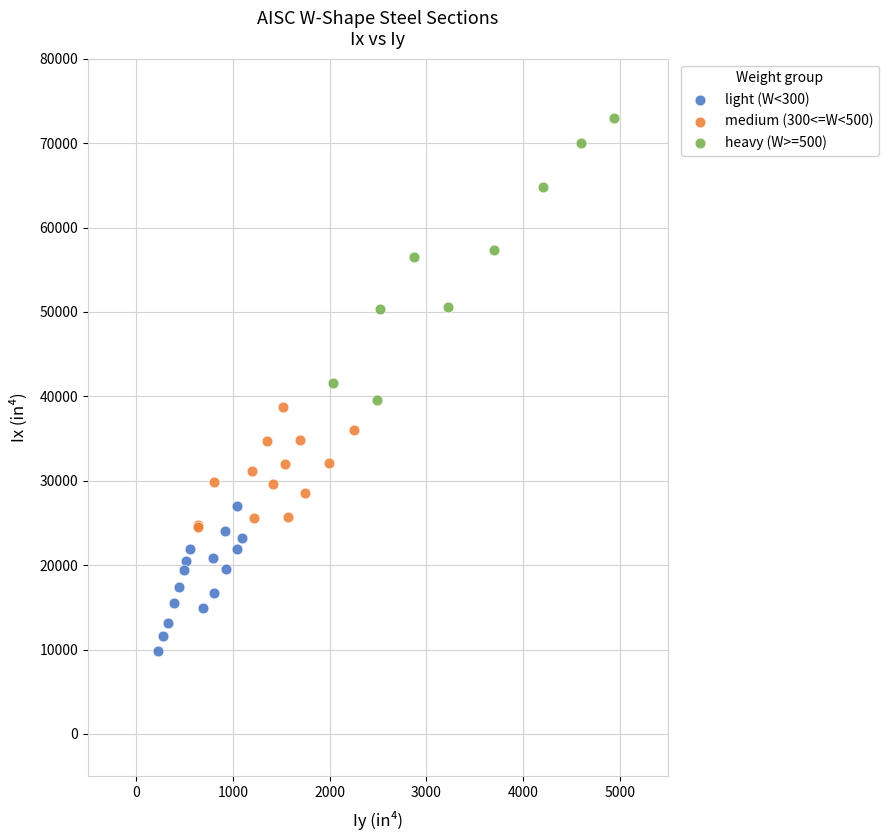

Which series contains the highest Y value?

heavy (W>=500)